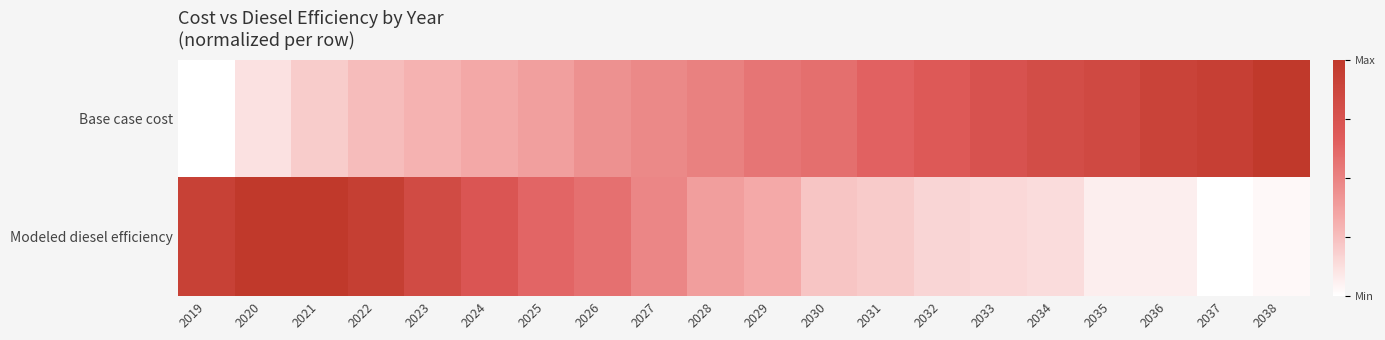

Reading right to left, what are all the values shown in this chart?

Base case cost: 2038=1.0	2037=0.9	2036=0.9	2035=0.8	2034=0.8	2033=0.8	2032=0.7	2031=0.6	2030=0.6	2029=0.6	2028=0.5	2027=0.5	2026=0.4	2025=0.4	2024=0.3	2023=0.3	2022=0.3	2021=0.2	2020=0.1	2019=0.0
Modeled diesel efficiency: 2038=0.0	2037=0.0	2036=0.1	2035=0.1	2034=0.1	2033=0.2	2032=0.2	2031=0.2	2030=0.2	2029=0.3	2028=0.4	2027=0.5	2026=0.6	2025=0.6	2024=0.7	2023=0.8	2022=0.9	2021=1.0	2020=1.0	2019=0.9